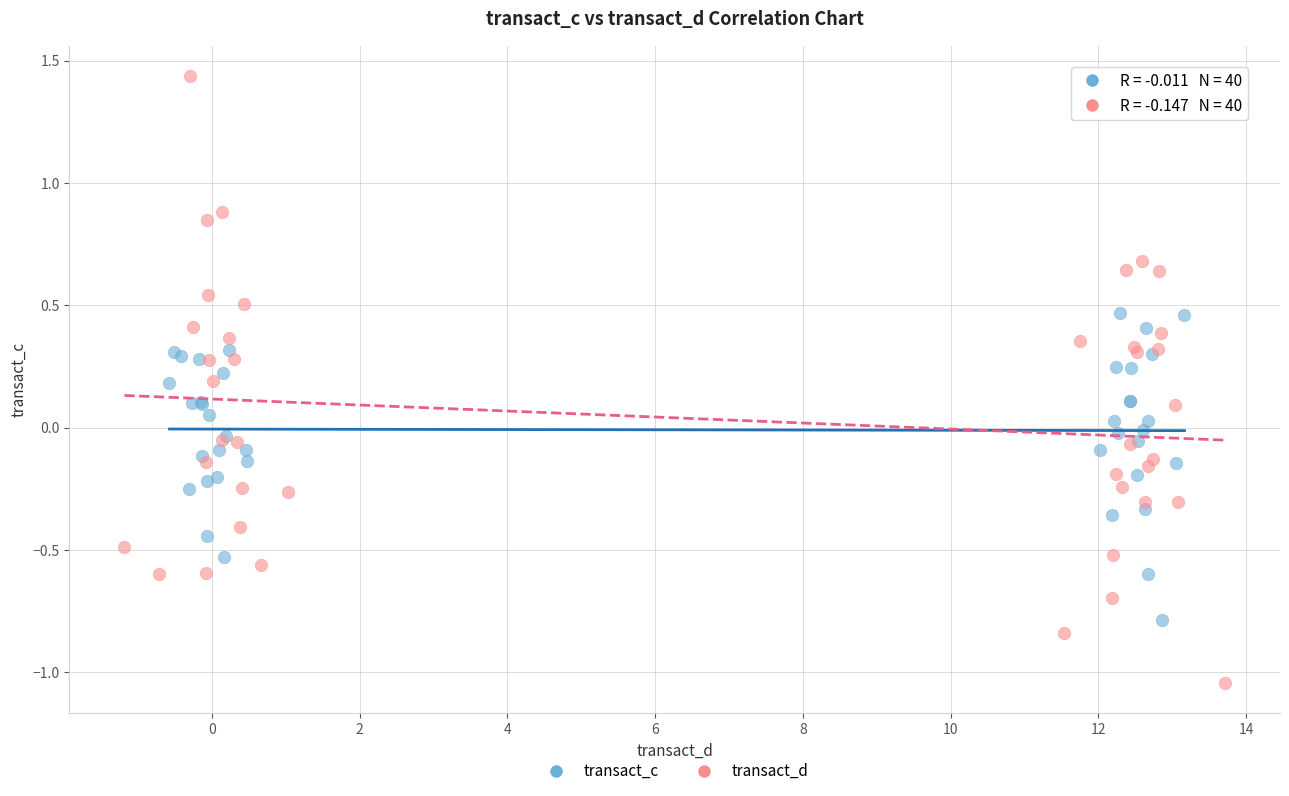

Which series reaches the maximum Y coordinate?

transact_d